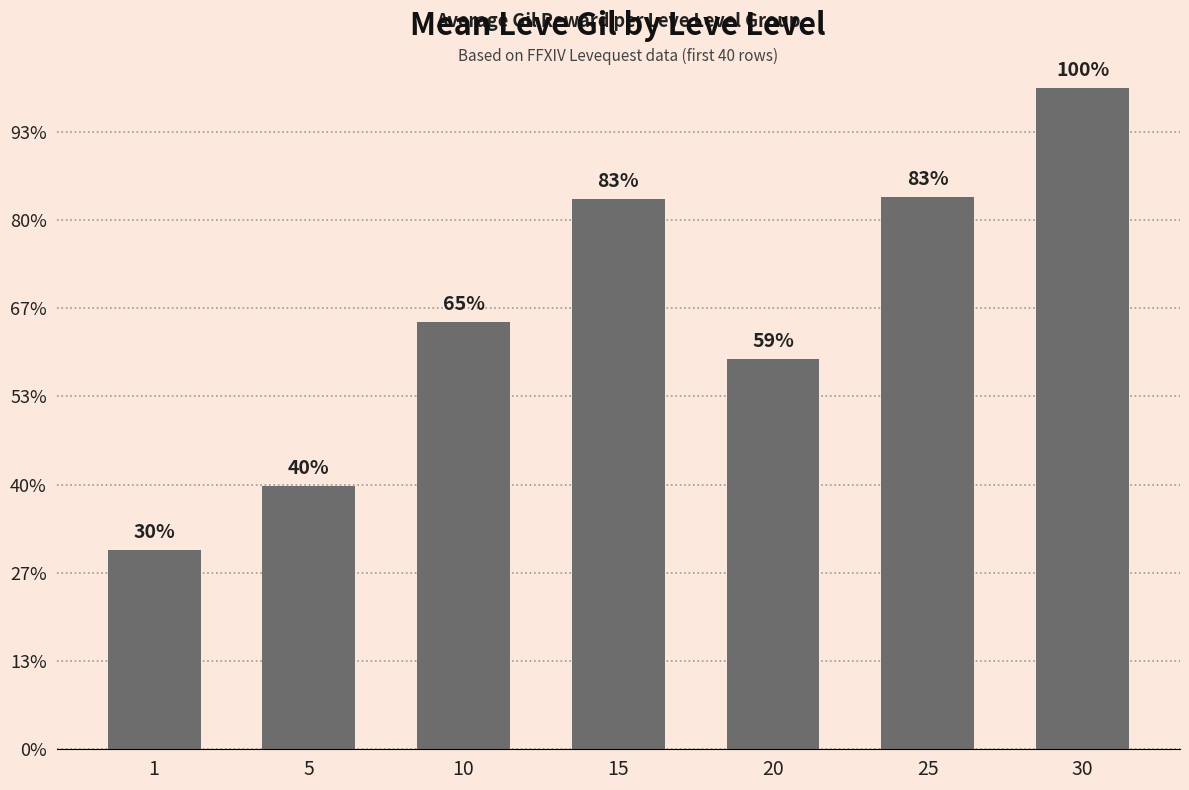

Reading left to right, extract all data points from this chart.

1=113	5=149	10=242	15=312	20=221	25=313	30=375